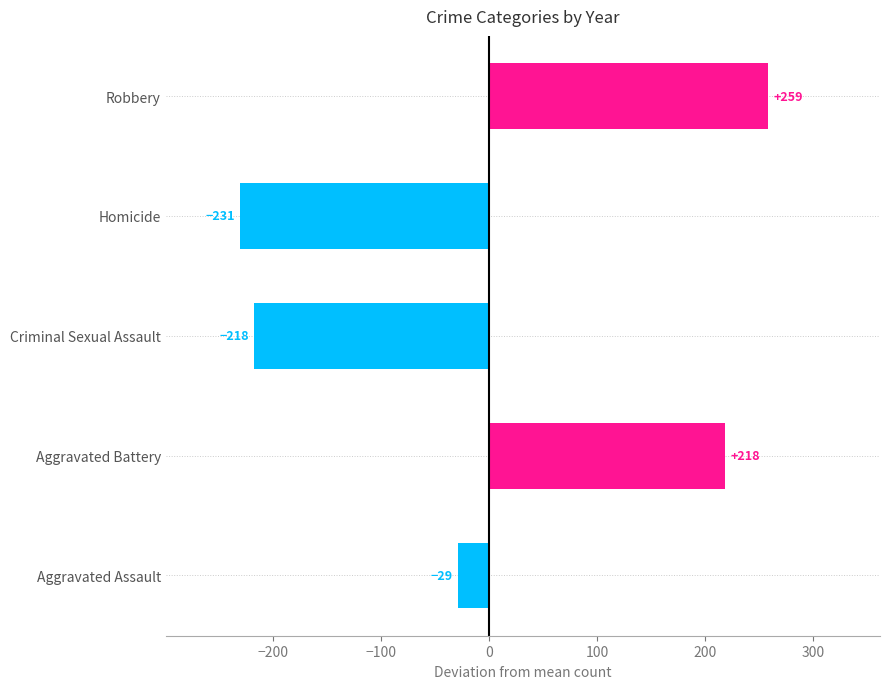

Count the number of values greater than -29.

2